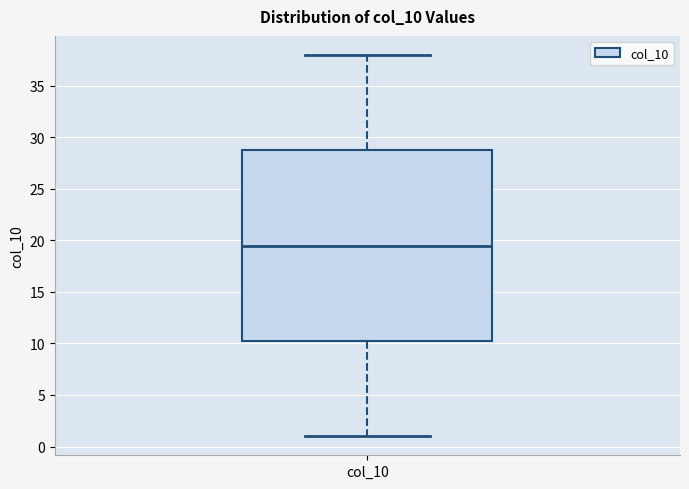

Read this box plot against the y-axis: the position of the median line, the range covered by the box, and the ends of both whiskers. The values are not printed on the chart, so give them approximately, as read against the axis.

median 19.5, box 10.5 to 29.0, whiskers 1.0 to 38.0